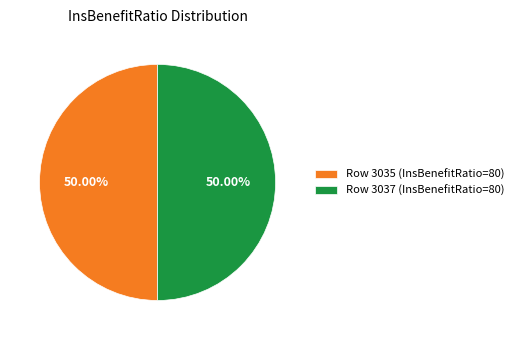

Approximately how many times larger is the value at Row 3035 (InsBenefitRatio=80) compared to Row 3037 (InsBenefitRatio=80)?

1.0